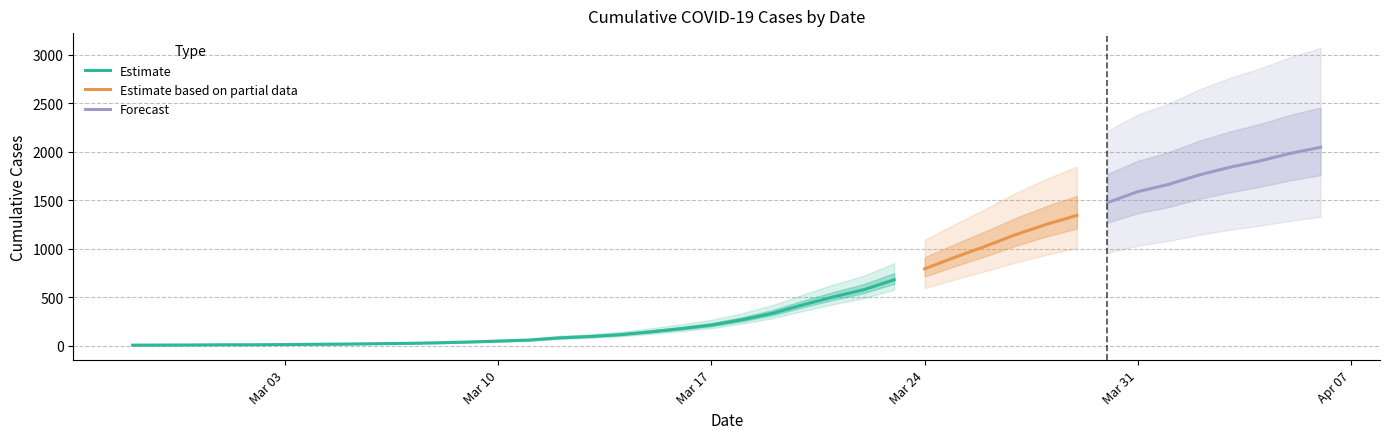

Rank the categories by value from lowest to highest.

2020-02-27, 2020-02-28, 2020-02-29, 2020-03-01, 2020-03-02, 2020-03-03, 2020-03-04, 2020-03-05, 2020-03-06, 2020-03-07, 2020-03-08, 2020-03-09, 2020-03-10, 2020-03-11, 2020-03-12, 2020-03-13, 2020-03-14, 2020-03-15, 2020-03-16, 2020-03-17, 2020-03-18, 2020-03-19, 2020-03-20, 2020-03-21, 2020-03-22, 2020-03-23, 2020-03-24, 2020-03-25, 2020-03-26, 2020-03-27, 2020-03-28, 2020-03-29, 2020-03-30, 2020-03-31, 2020-04-01, 2020-04-02, 2020-04-03, 2020-04-04, 2020-04-05, 2020-04-06